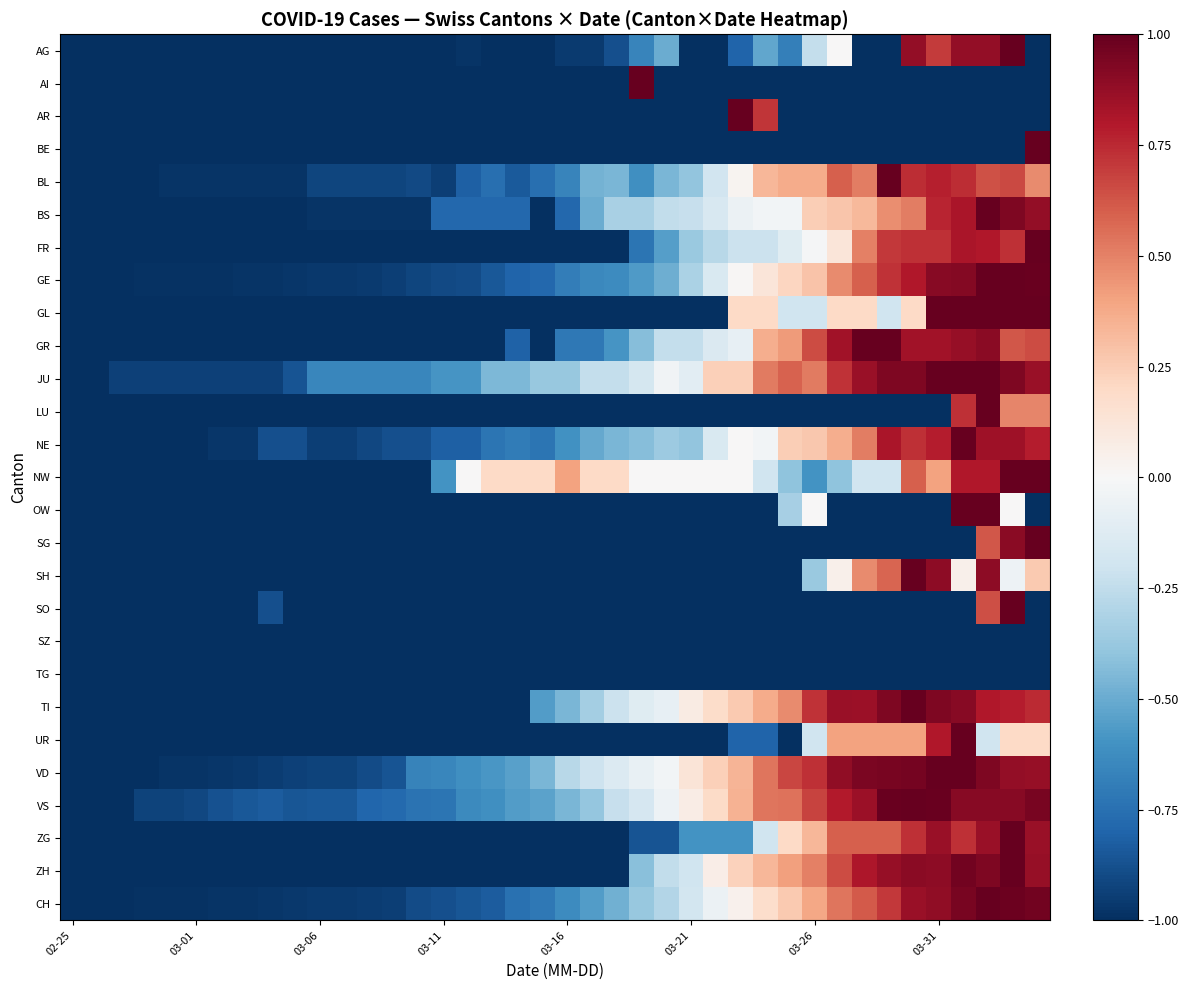

What is the minimum value shown in the chart?

-1.0